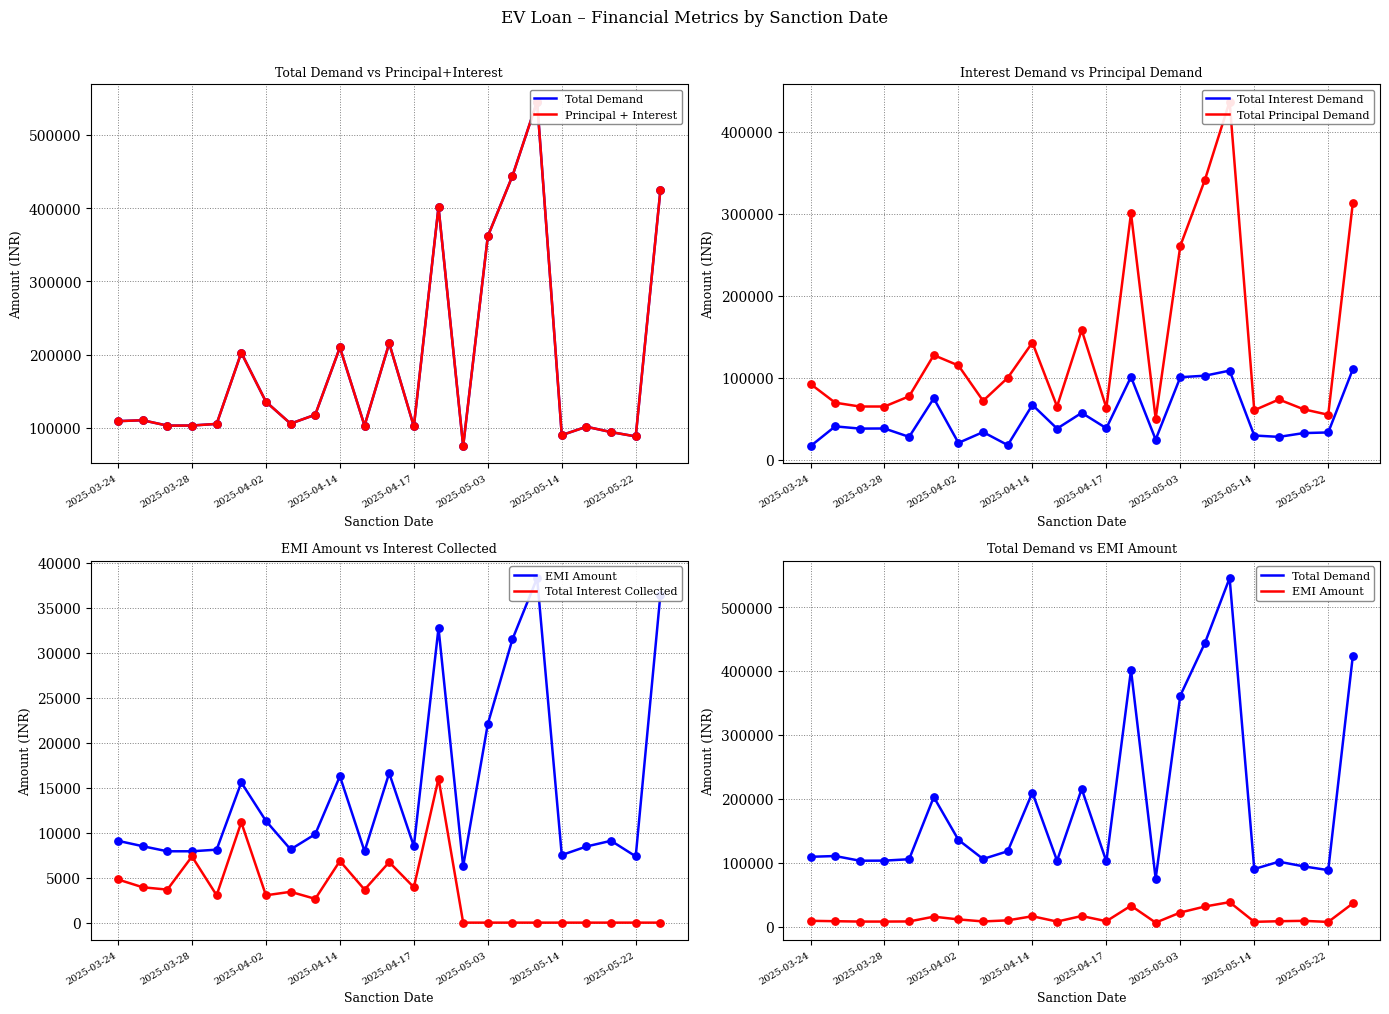

At how many categories does at least one series exceed 213198?

6